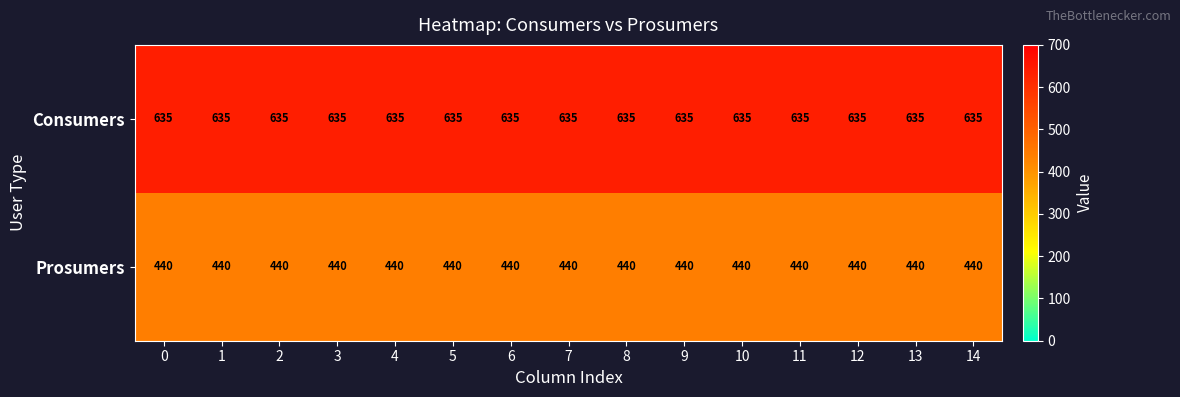

The Consumers series shows 635 at 6. True or false?

True